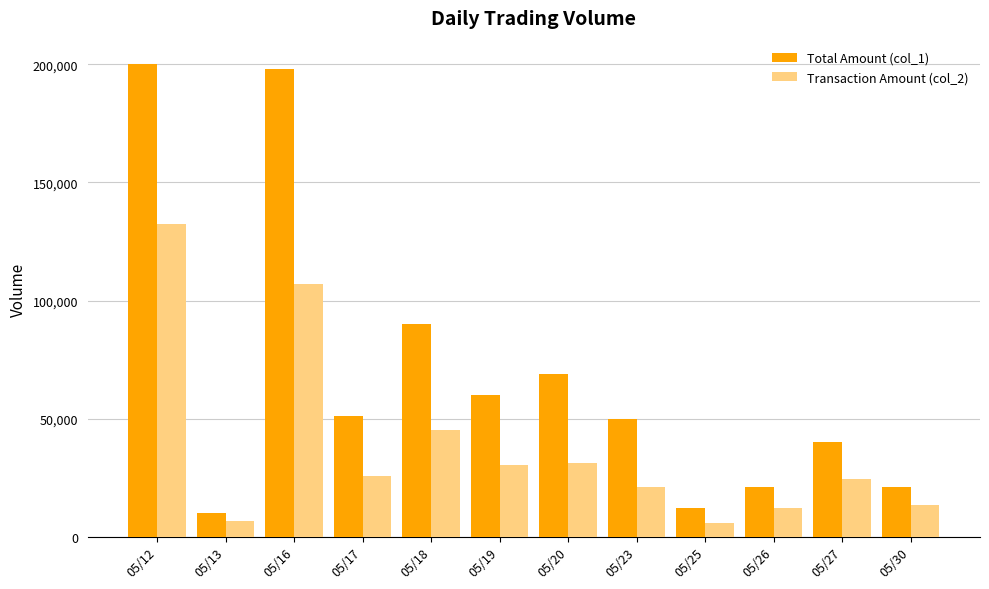

What is the value of the Total Amount (col_1) bar at the 6th from the left?

60000